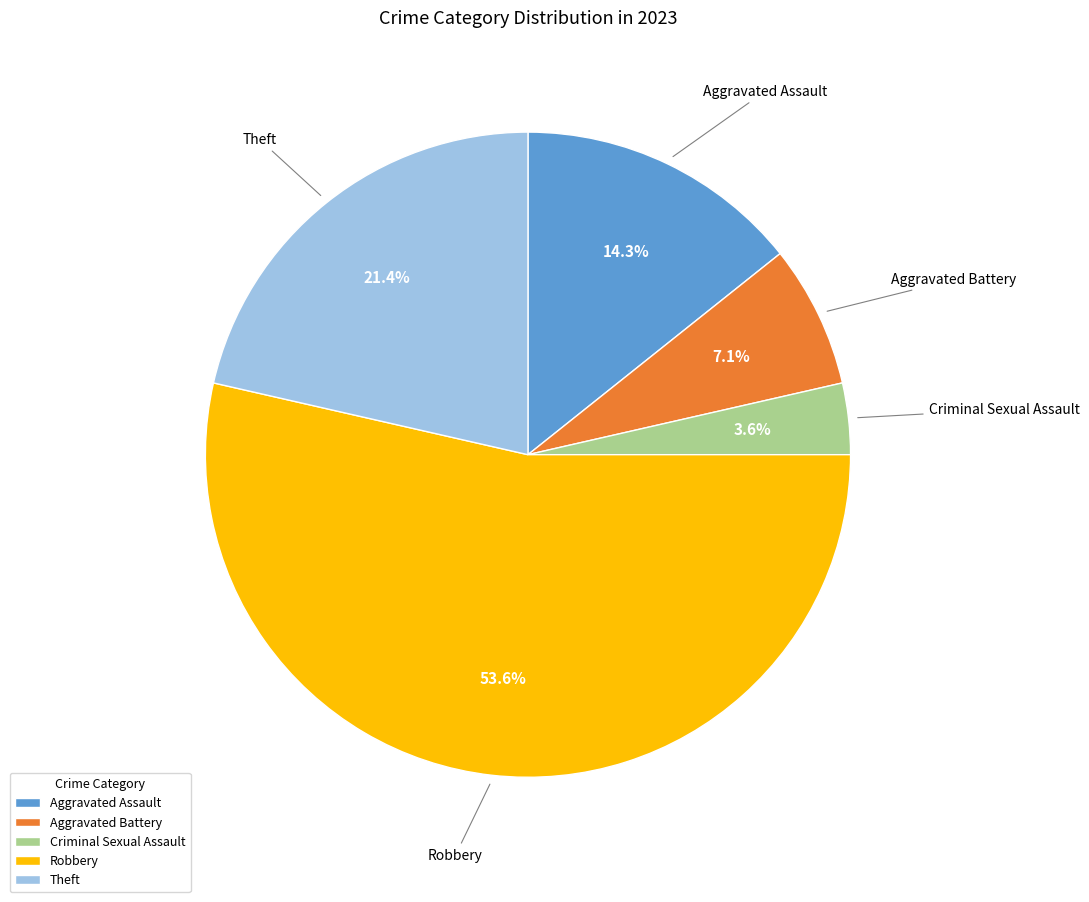

Is it true that Robbery is 54% of the pie?

True